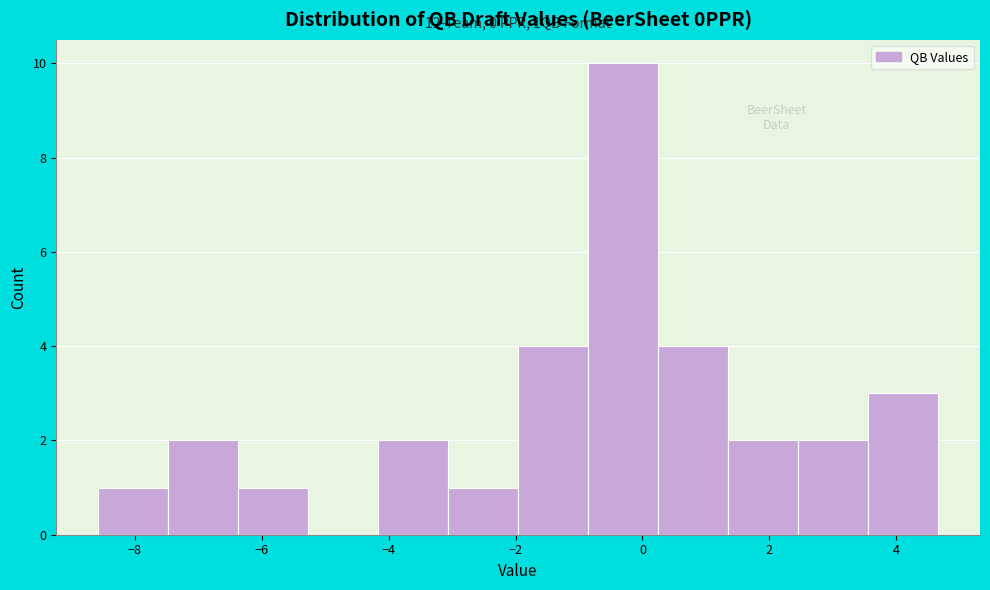

Over which range of the x-axis is the bar tallest?

-0.8 to 0.2